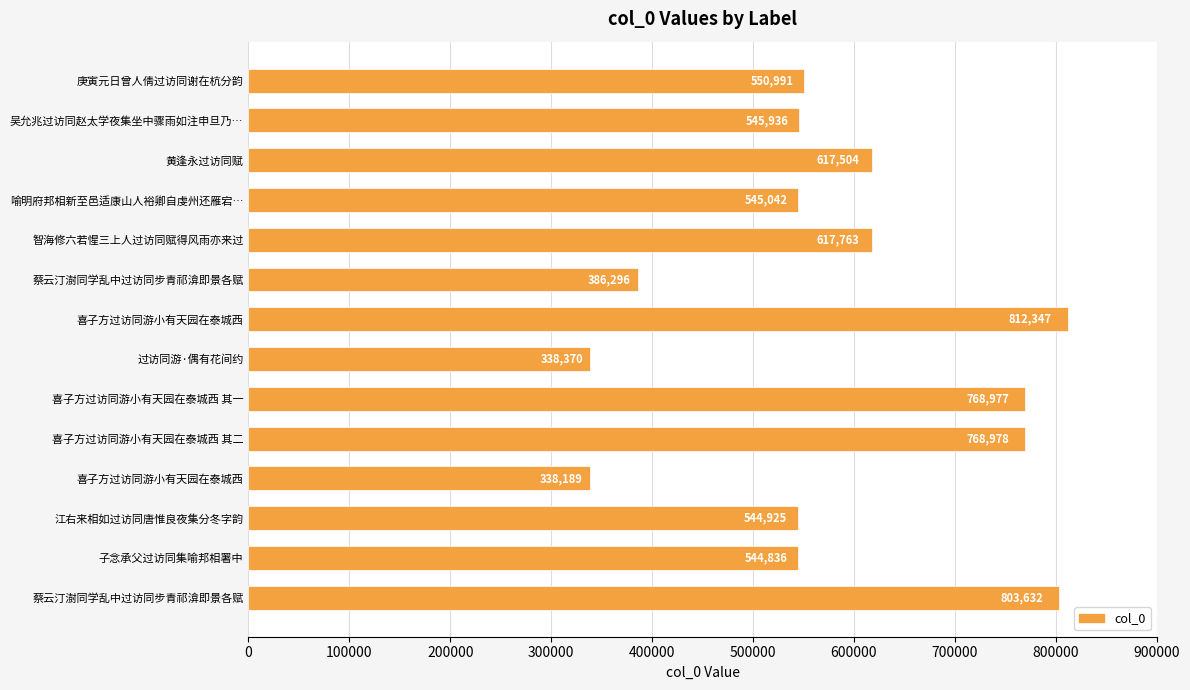

How many bars are there in total?

14